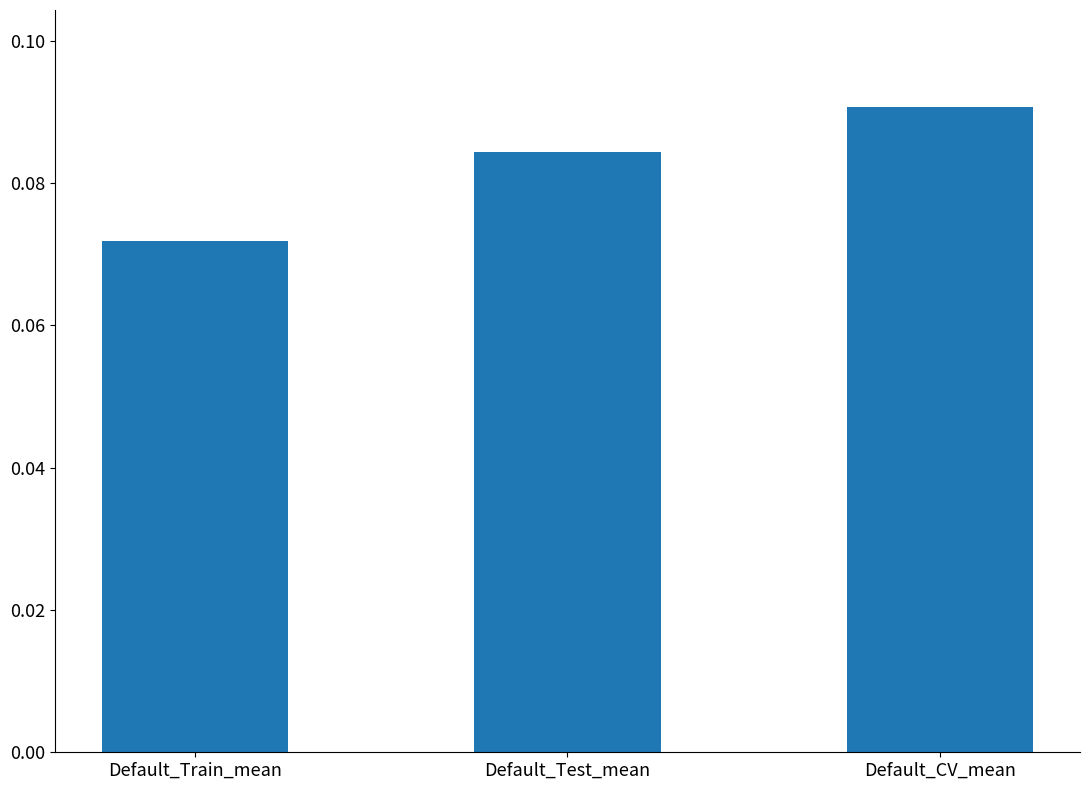

List the labels in order of value, smallest first.

Default_Train_mean, Default_Test_mean, Default_CV_mean